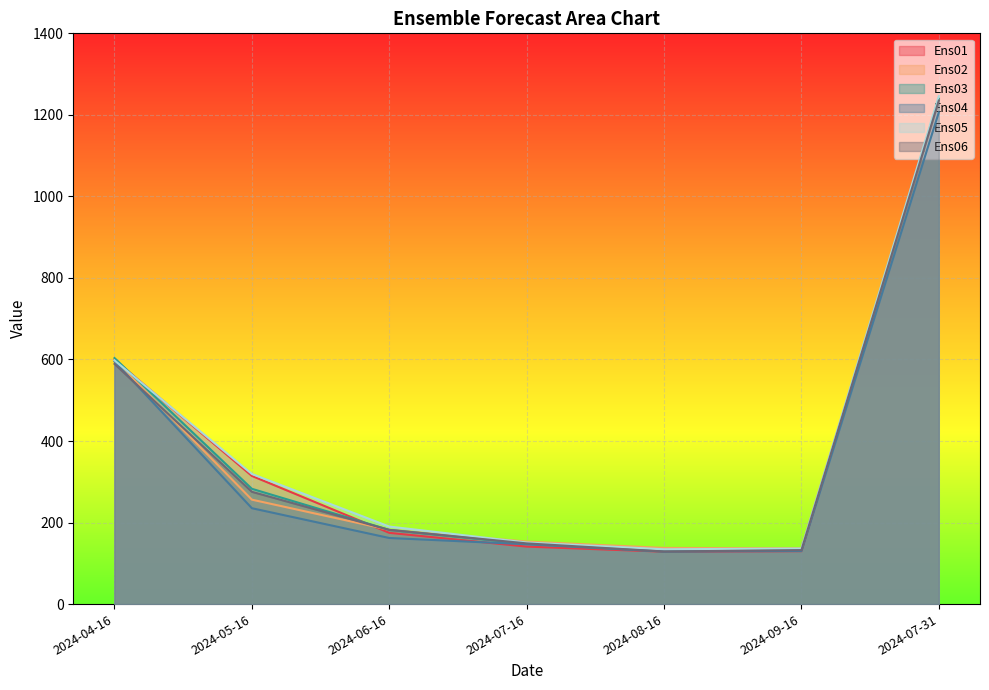

At which category does Ens02 reach its first local valley?

2024-09-16